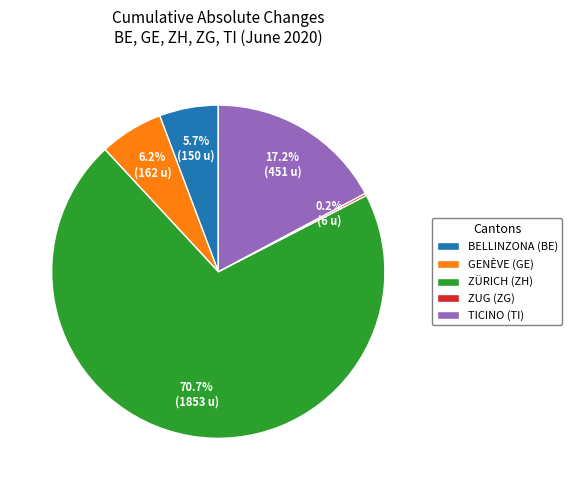

Is there a majority slice in this chart?

Yes